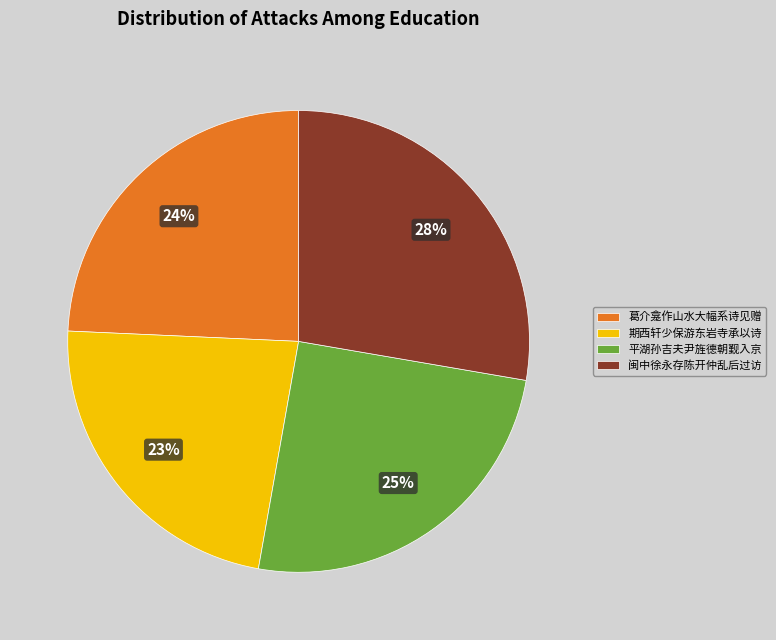

Approximately how many times larger is the value at 期西轩少保游东岩寺承以诗 compared to 平湖孙吉夫尹旌德朝觐入京?

0.9